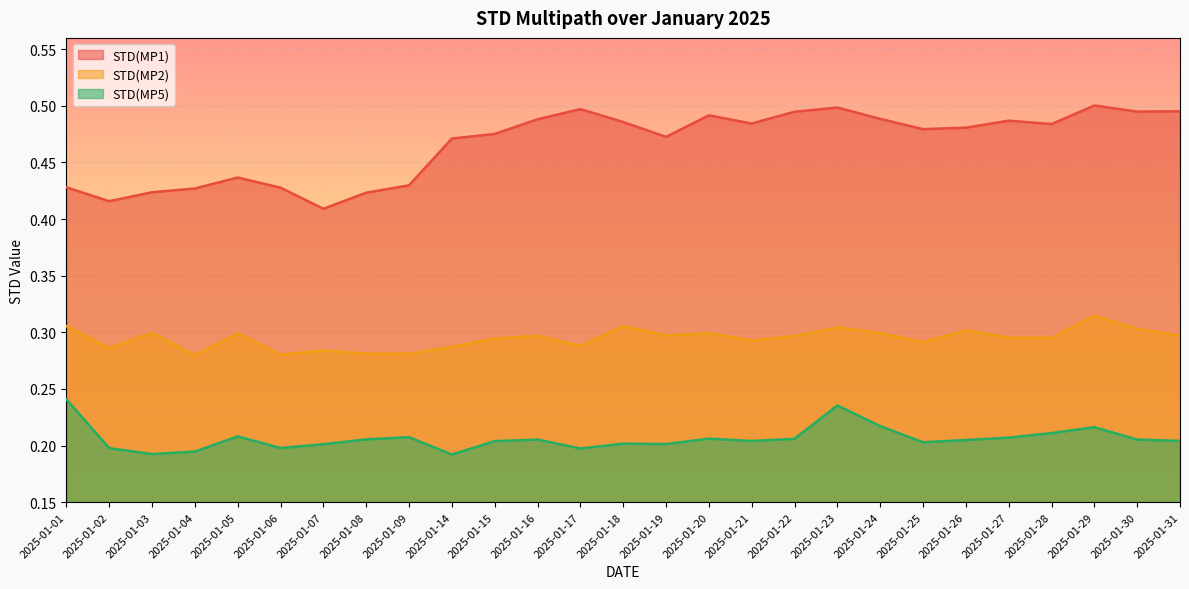

Which has a higher value, 2025-01-23 or 2025-01-09?

2025-01-23